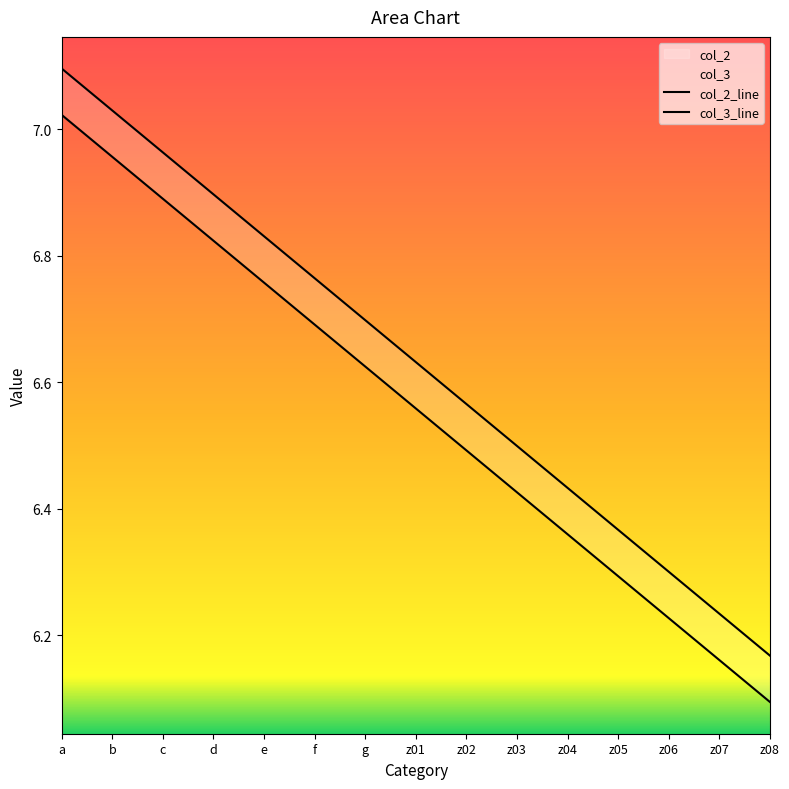

Which series has the largest total across all categories?

col_2_line